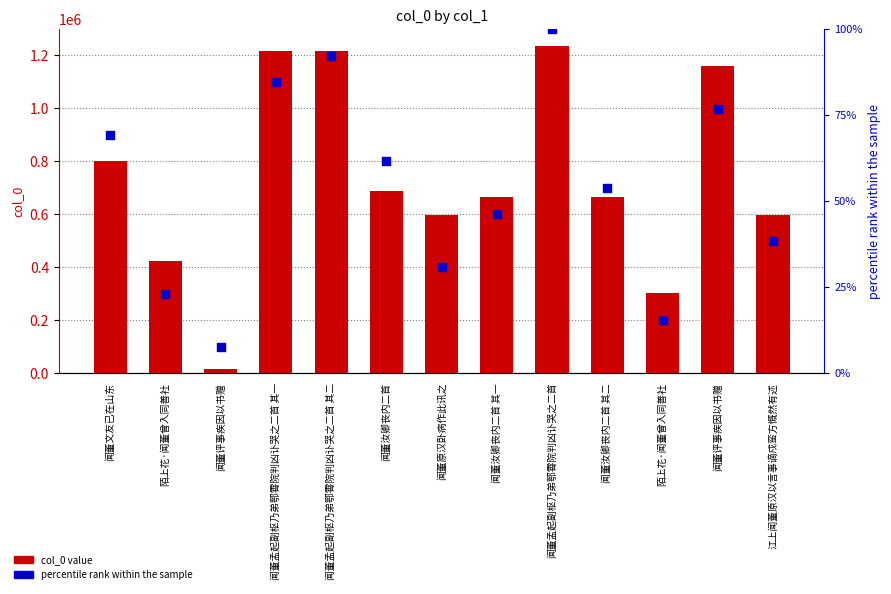

At how many categories does at least one series exceed 970994?

4